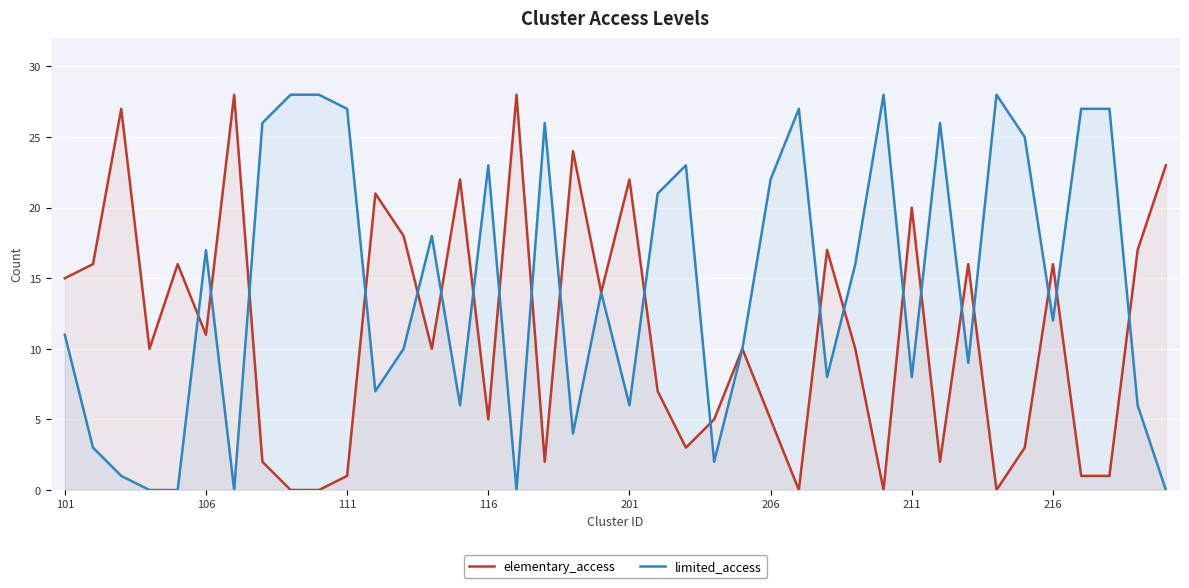

Which series has the largest total across all categories?

limited_access